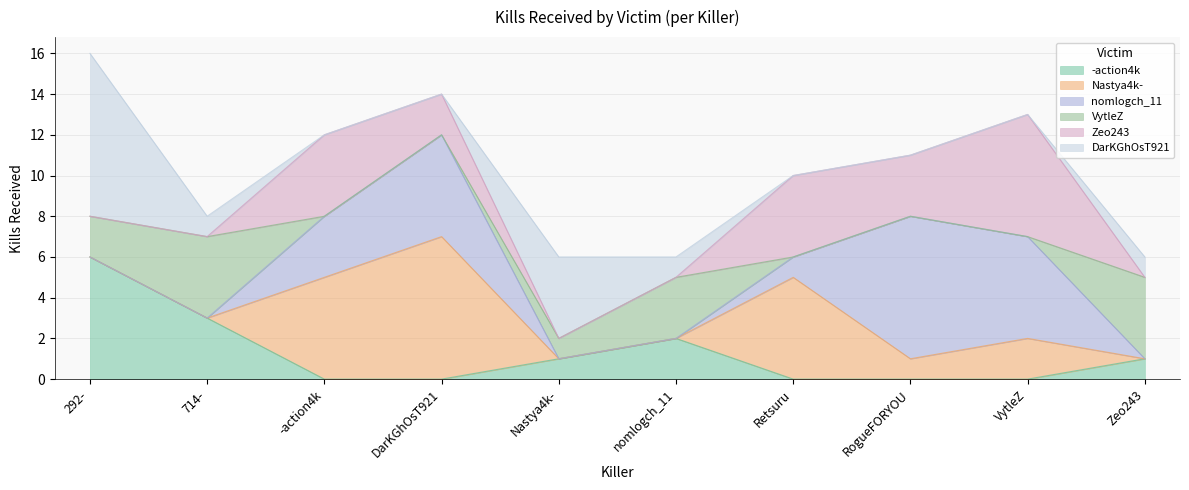

Count the Nastya4k- values in the range 0 to 5.

9